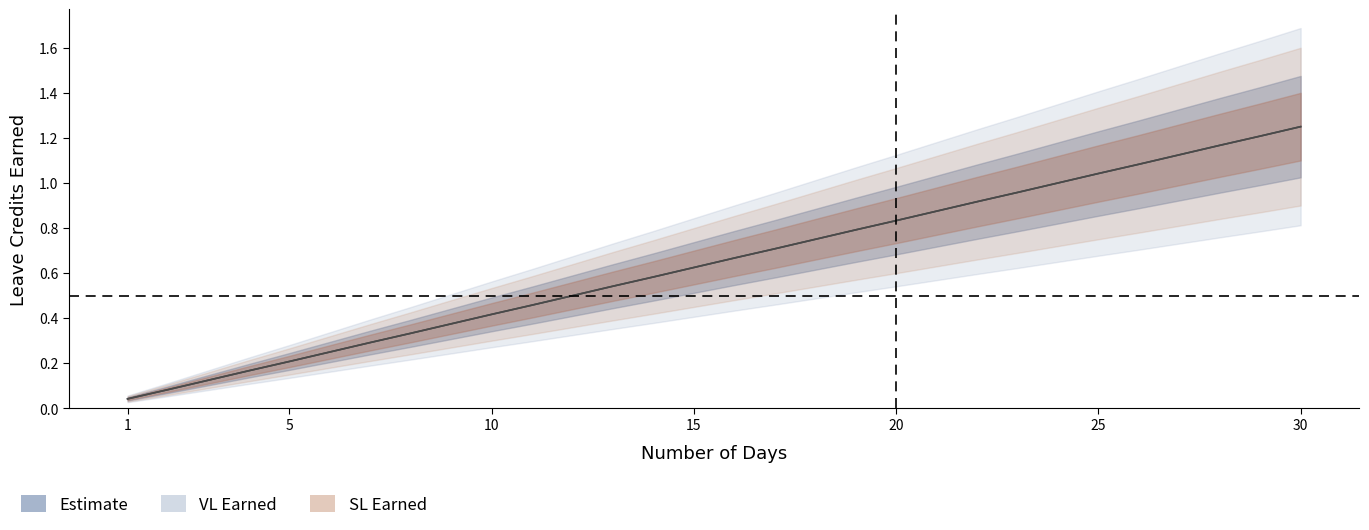

True or false: VL Earned and SL Earned intersect in this chart.

False